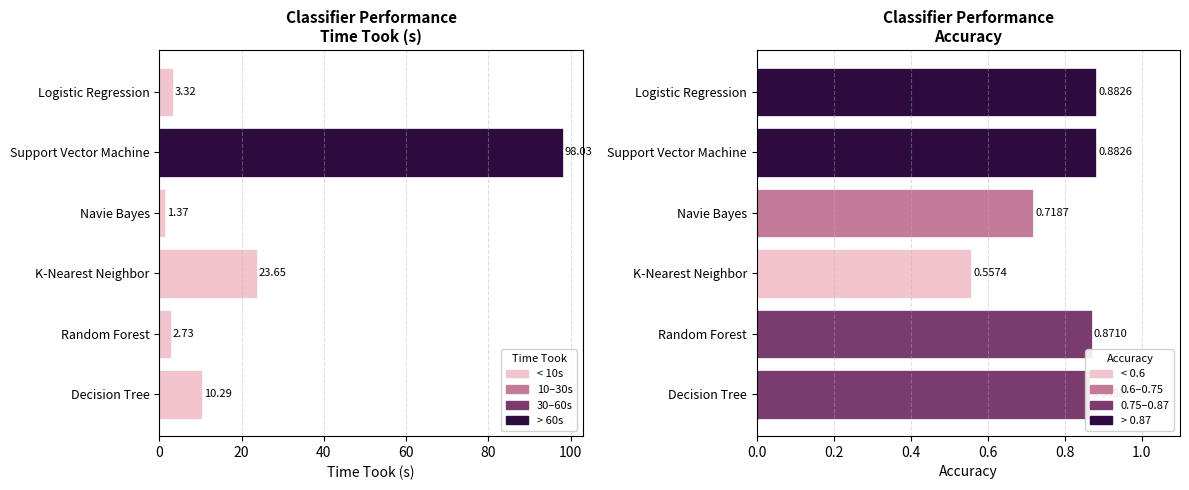

What is the average value of the accuracy series?

0.8